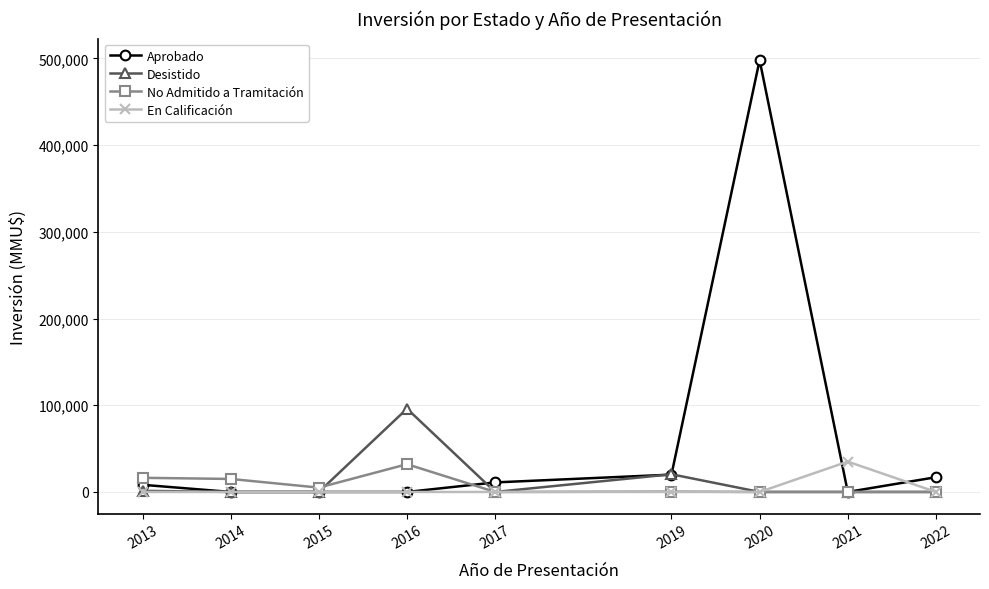

Between 2014 and 2020, which series saw the biggest shift?

Aprobado